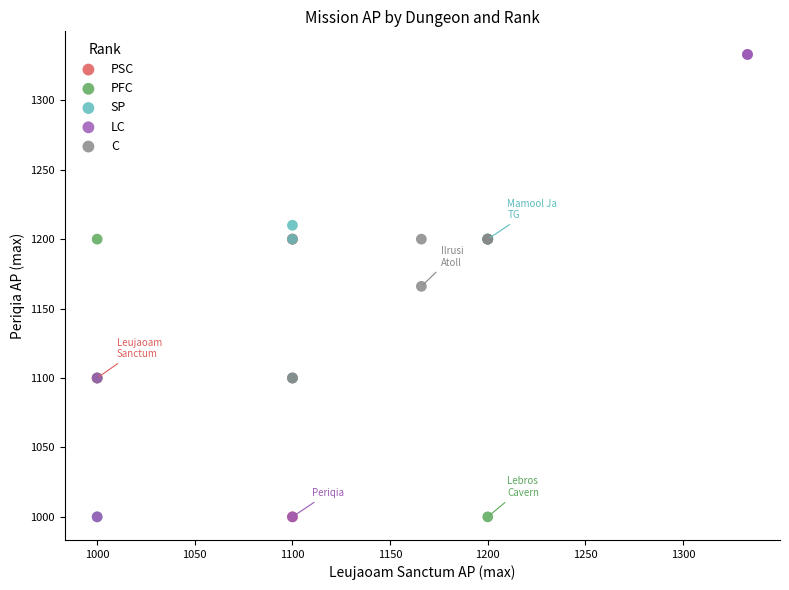

Which series has the largest Y range (max minus min)?

LC